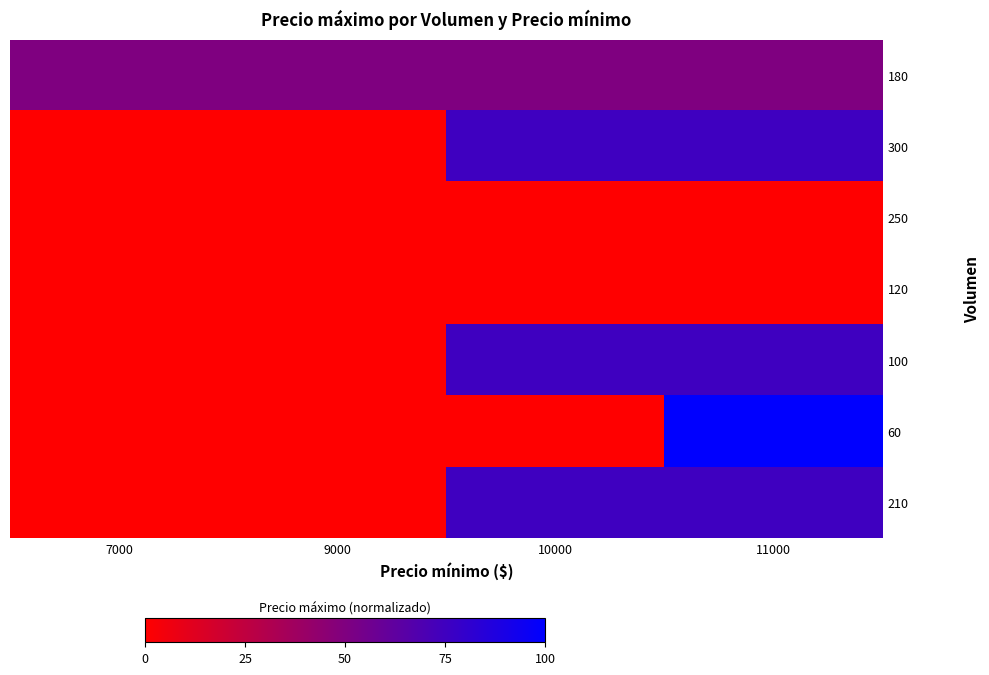

How many distinct data groups are displayed?

7